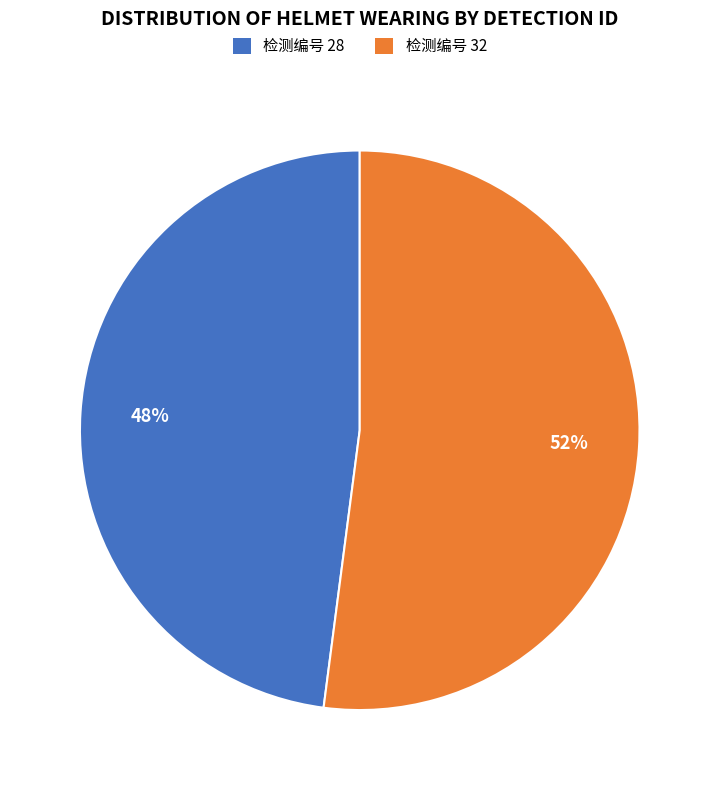

To the nearest percent, what is the difference between the largest and smallest slice percentages?

4%